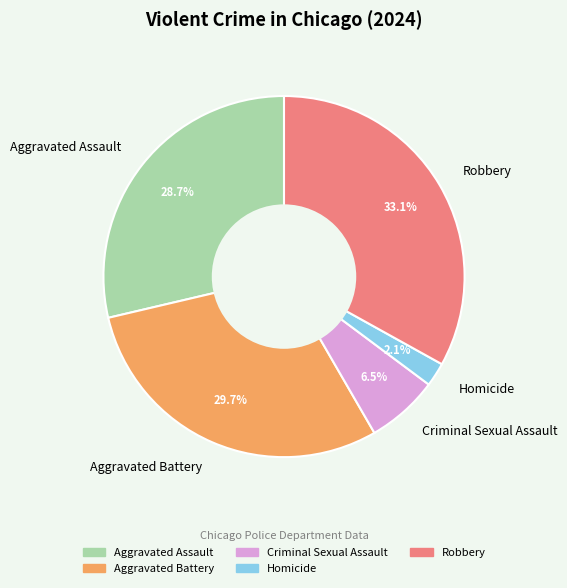

Which slice is the smallest?

Homicide